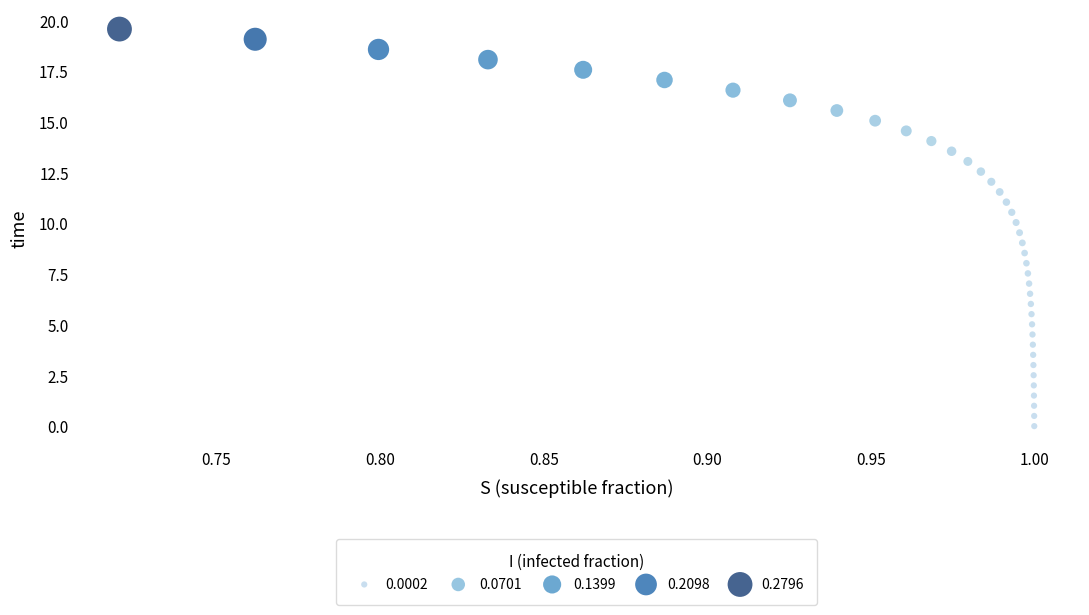

What is the range of Y values (max minus min)?

19.6